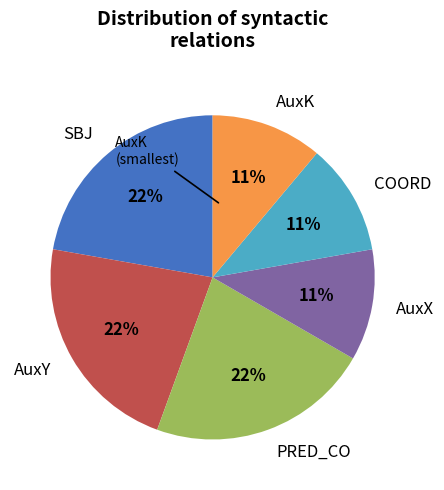

What is the ratio of the value at AuxK to the value at SBJ?

0.5